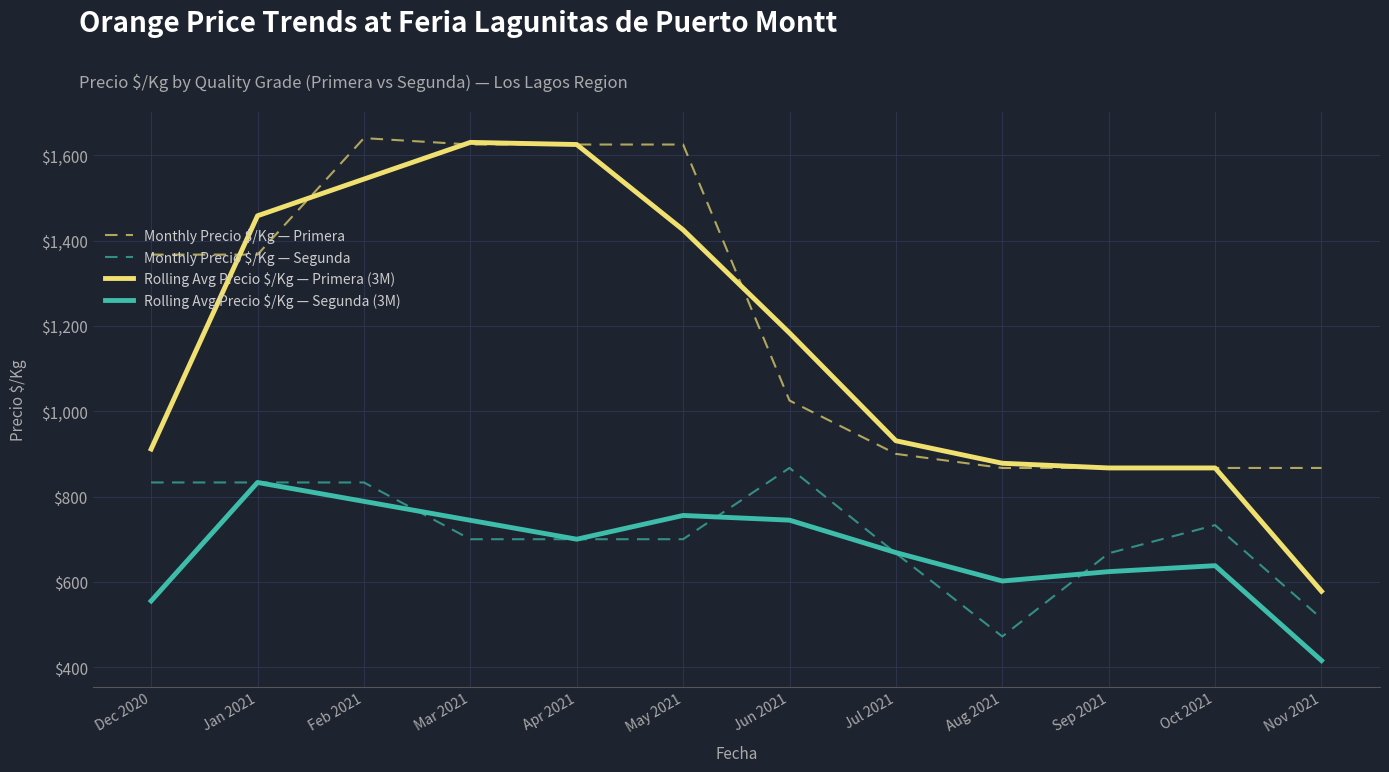

Between May 2021 and Jul 2021, which series saw the biggest shift?

Monthly Precio $/Kg — Primera